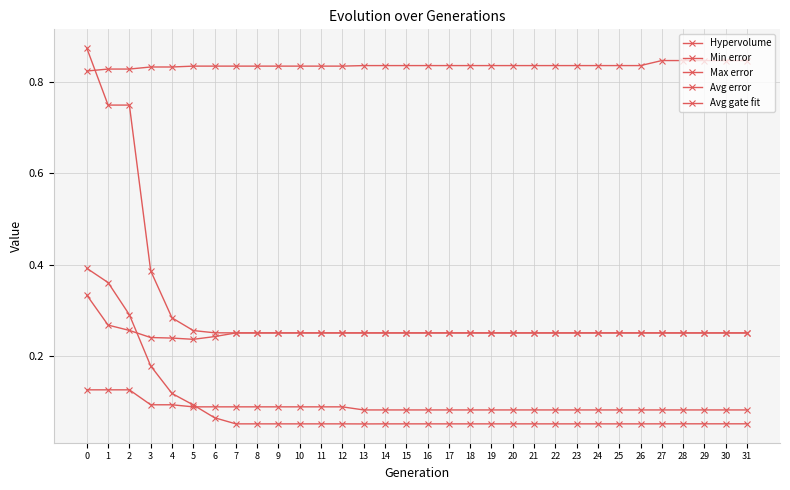

Which series changed the most between 1 and 31?

Max error